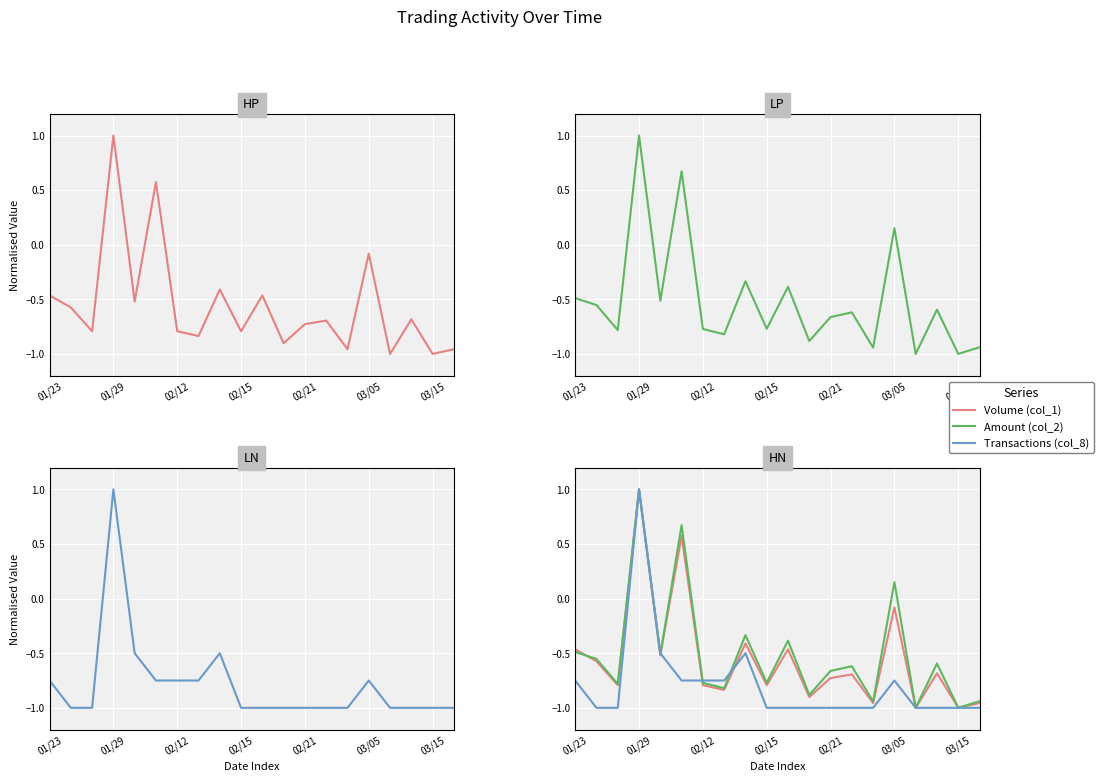

What is the label of the 6th point from the left?

03/05